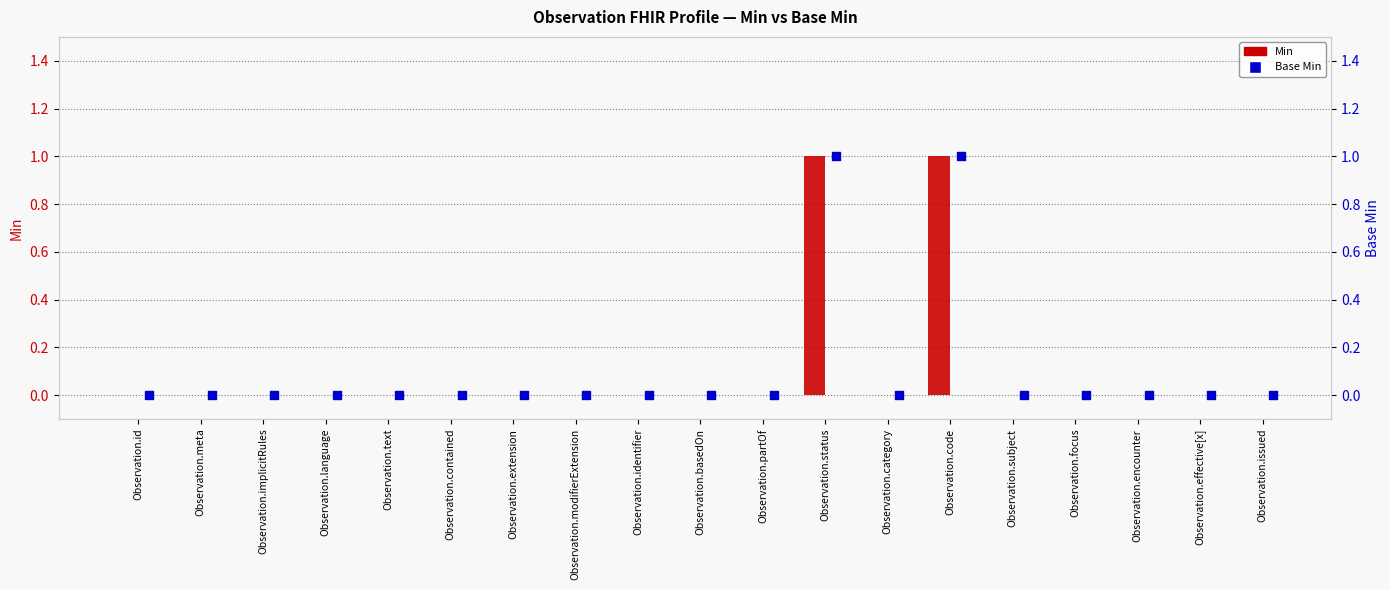

Which series reaches the minimum Y coordinate?

Min